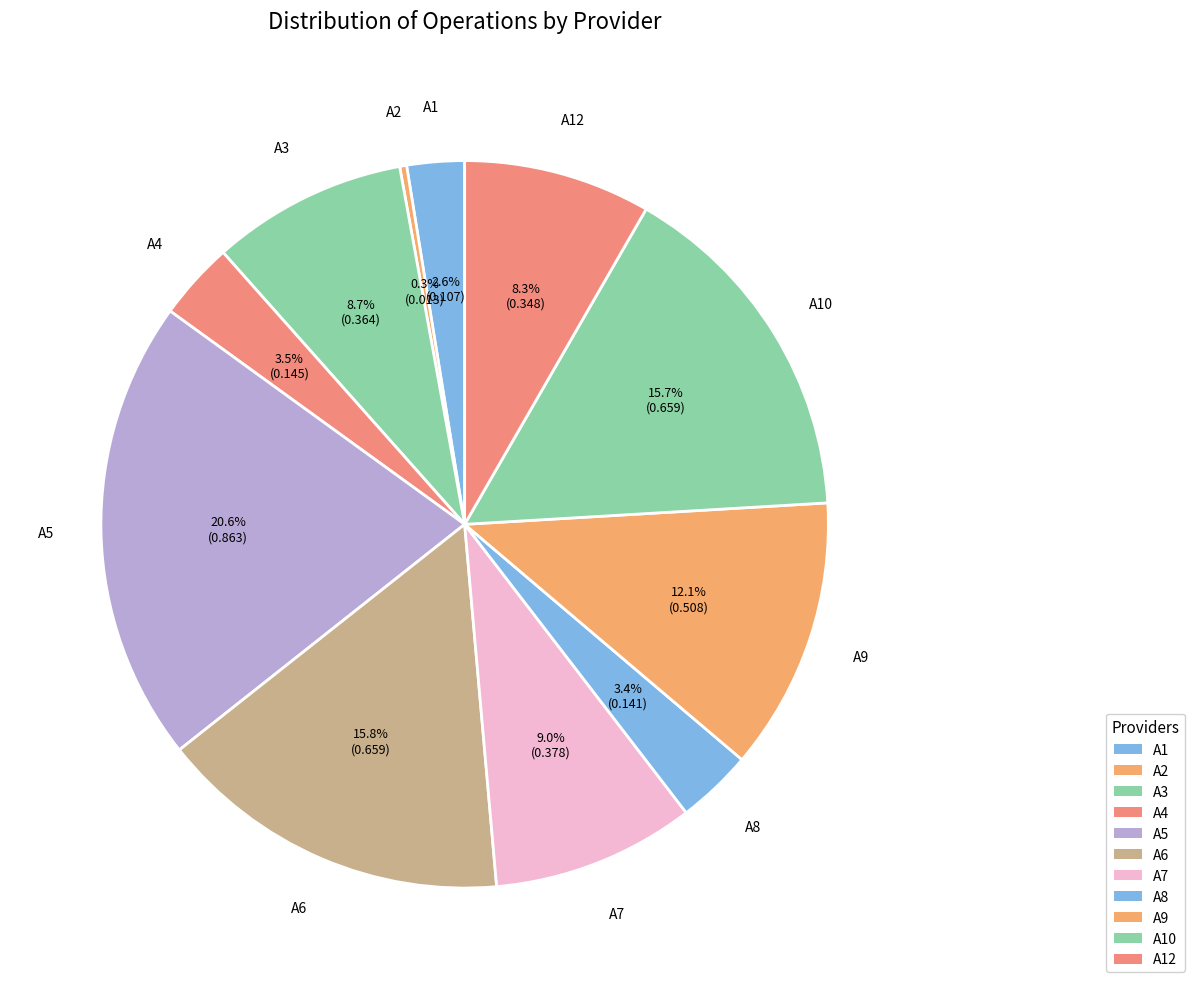

To the nearest percent, what is the difference between the largest and smallest slice percentages?

20%